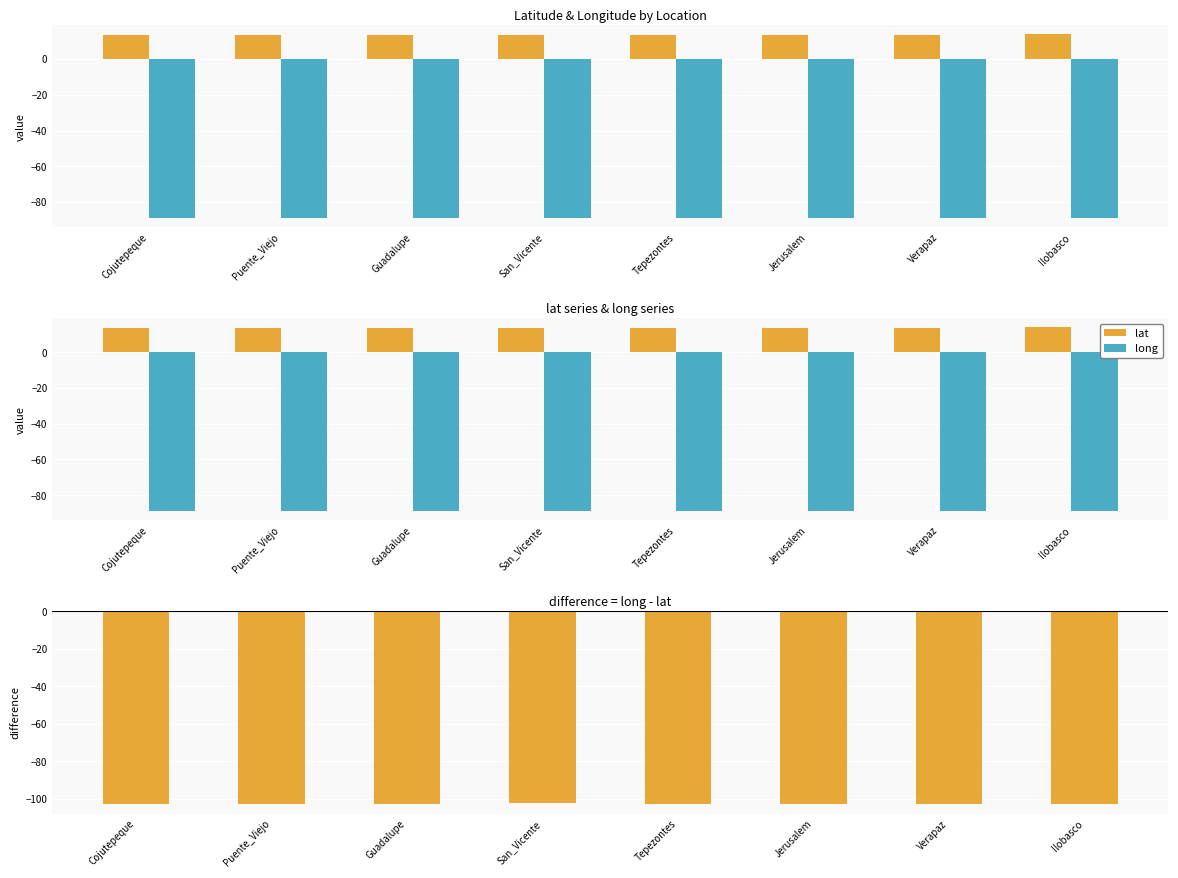

What is the sum of all lat values?

109.2